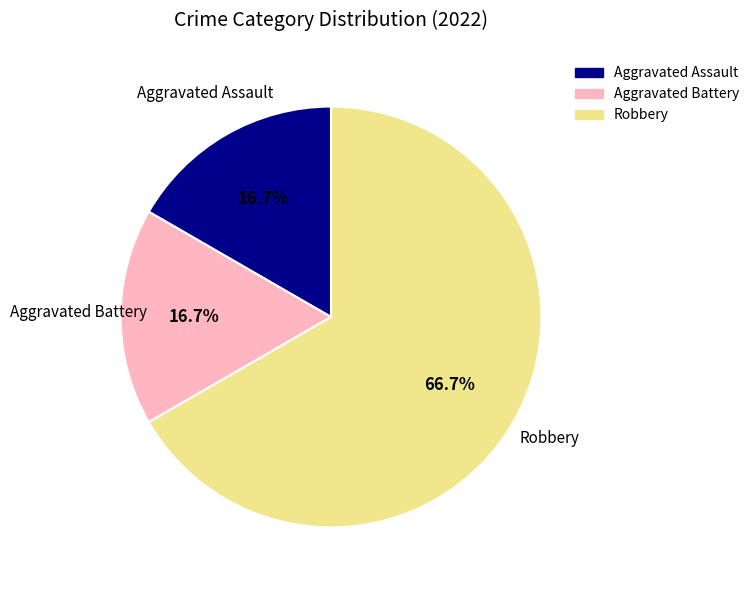

To the nearest percent, what is the average slice percentage?

33%